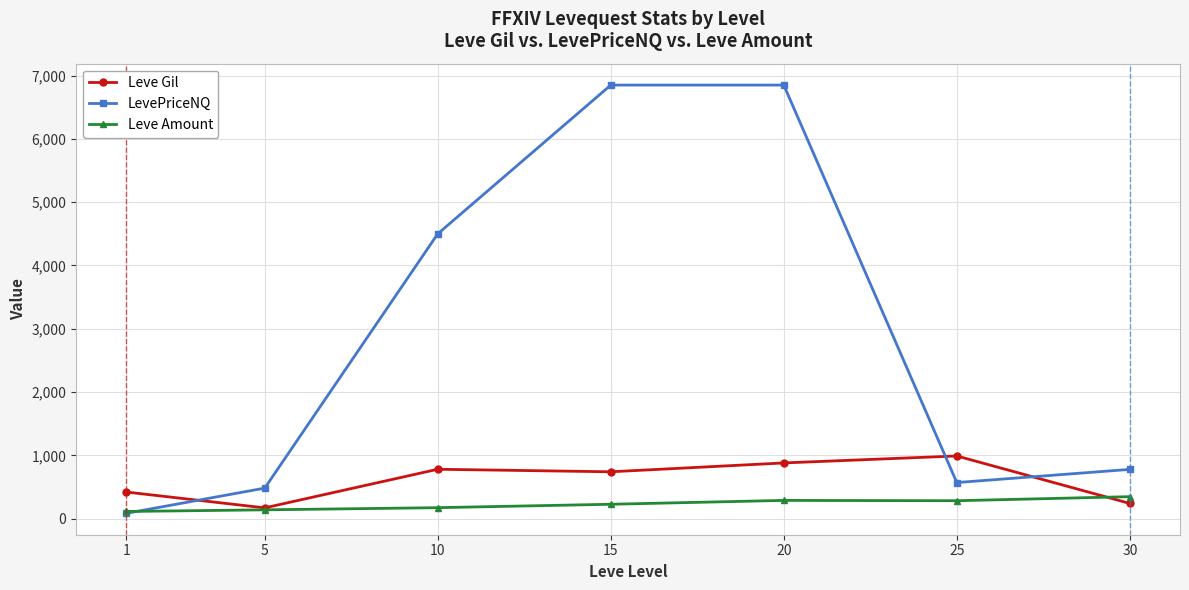

Is the value of Leve Gil at 15 greater than the value of LevePriceNQ at 20?

No